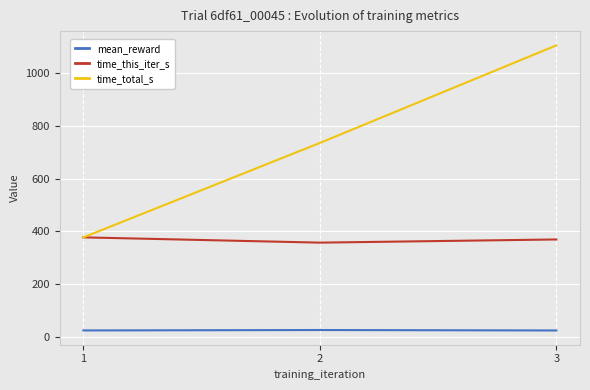

What is the sum of the time_total_s values at 3 and 2?

1839.2